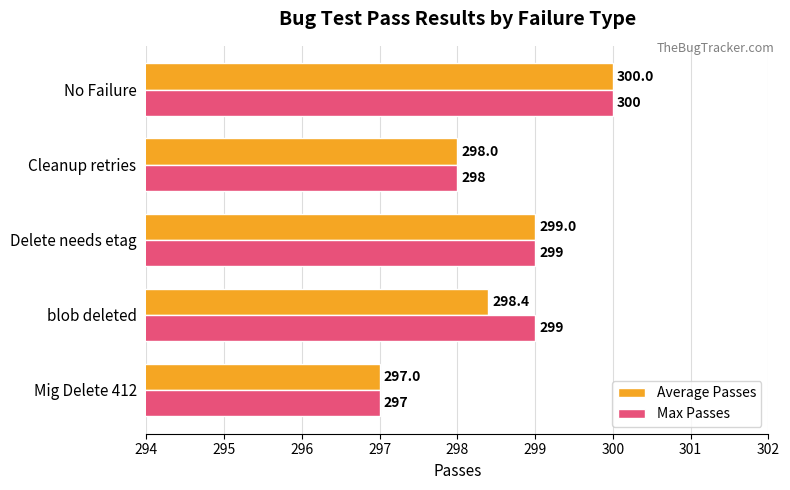

At which category is the sum across all series the highest?

No Failure